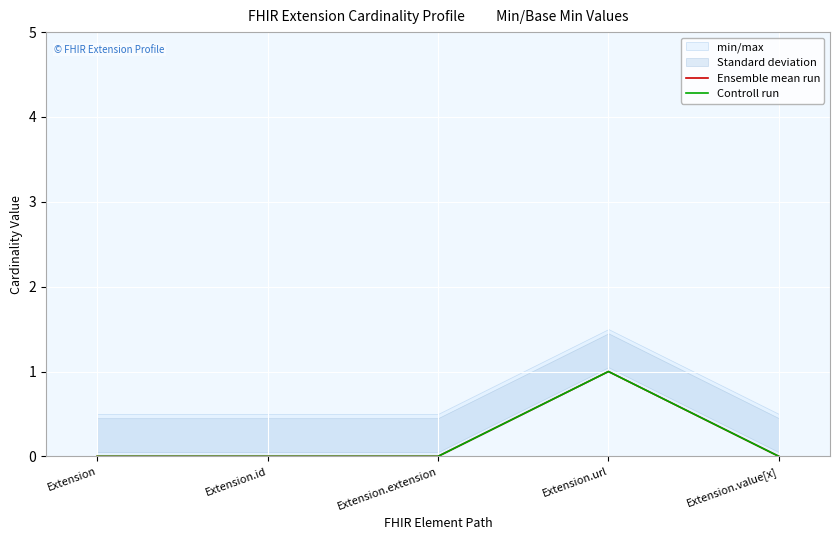

How many lines are shown in the chart?

2